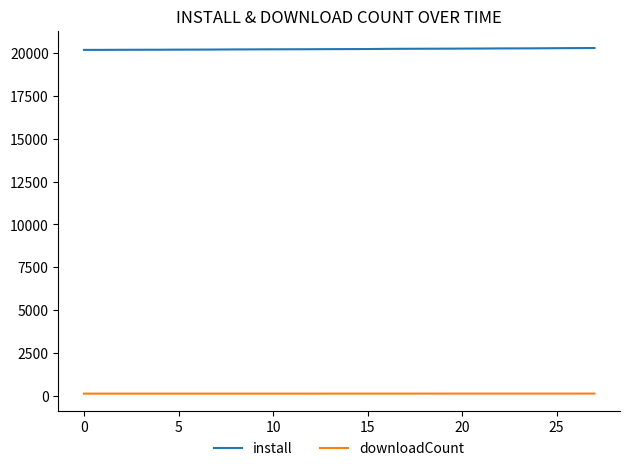

Rank the series by their average value, from highest to lowest.

install, downloadCount